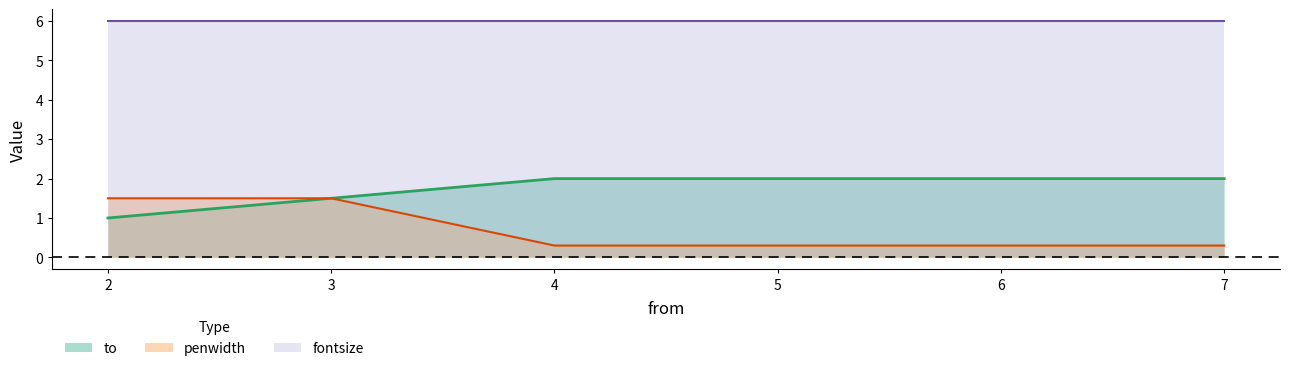

Does the chart display data point markers on the line(s)?

No